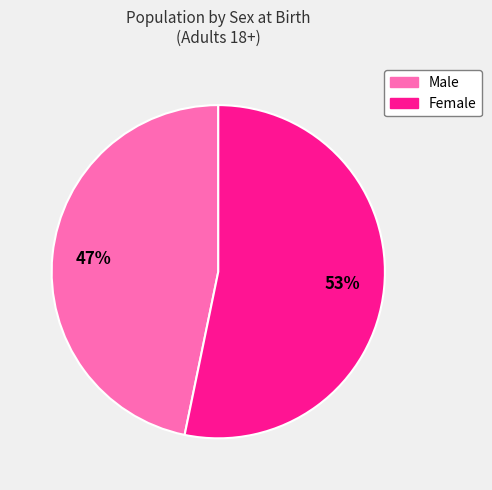

Is the sum of Female and Male greater than half?

Yes